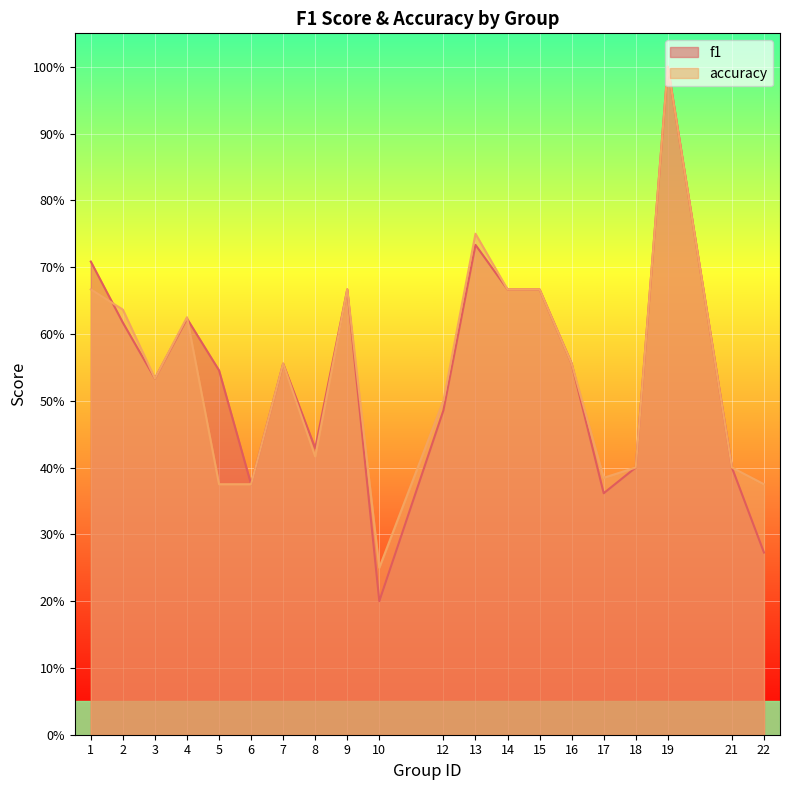

At 8, list the series in order from largest to smallest.

f1, accuracy